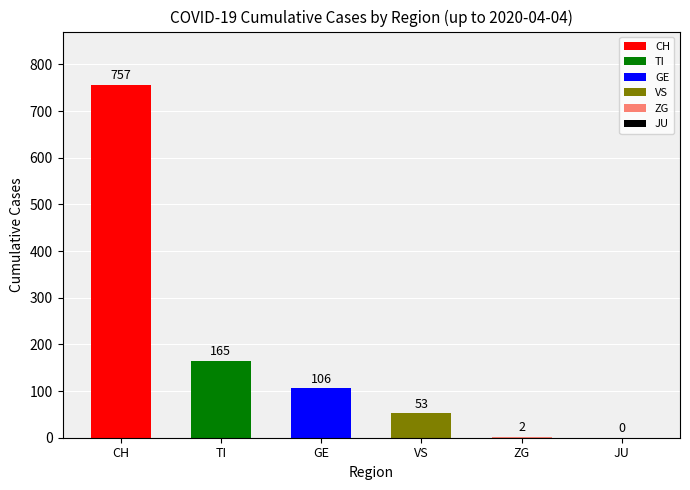

Which has a higher value, 28 or 9?

28